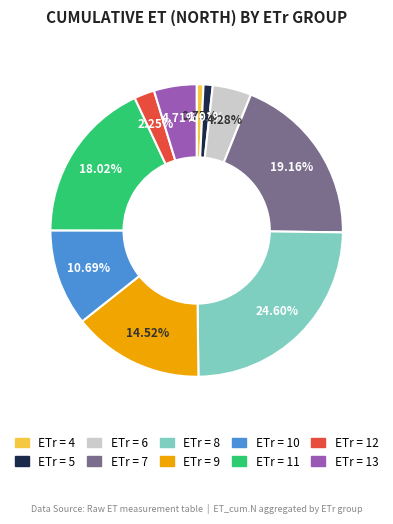

Is there any slice that represents more than half of the pie?

No